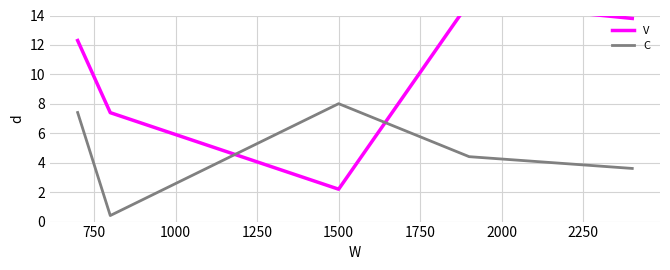

What is the total value across all series at 750?

7.8